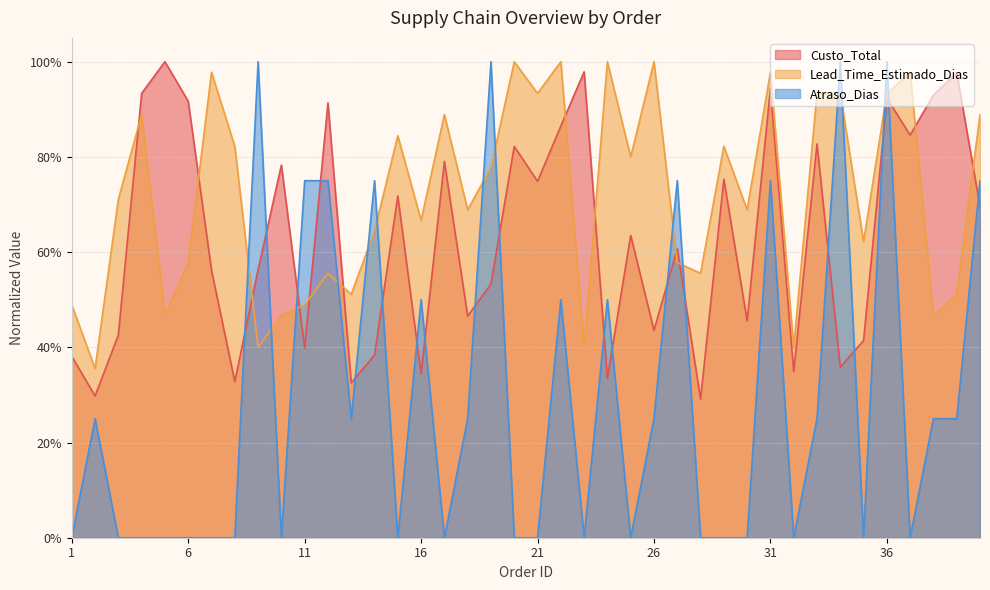

At how many categories does at least one series exceed 0?

40